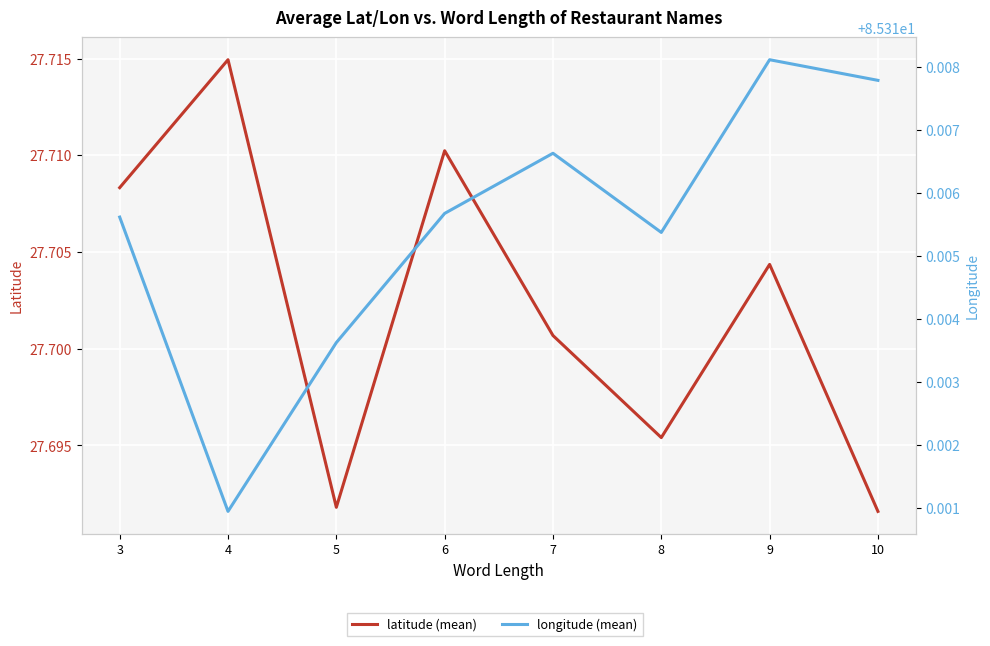

Which series has the widest spread of values?

latitude (mean)